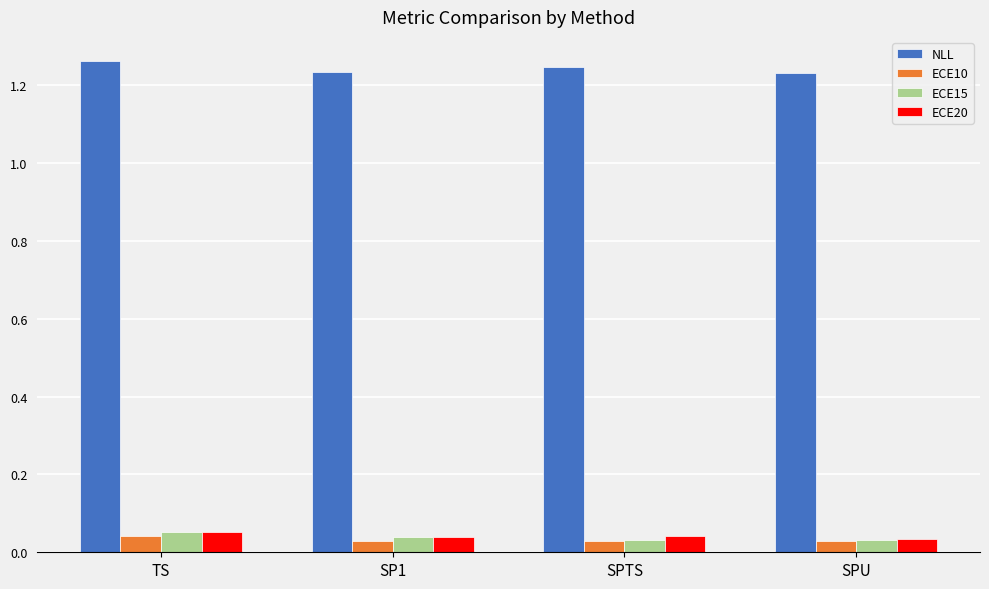

Count the ECE10 values in the range 0 to 1.

4